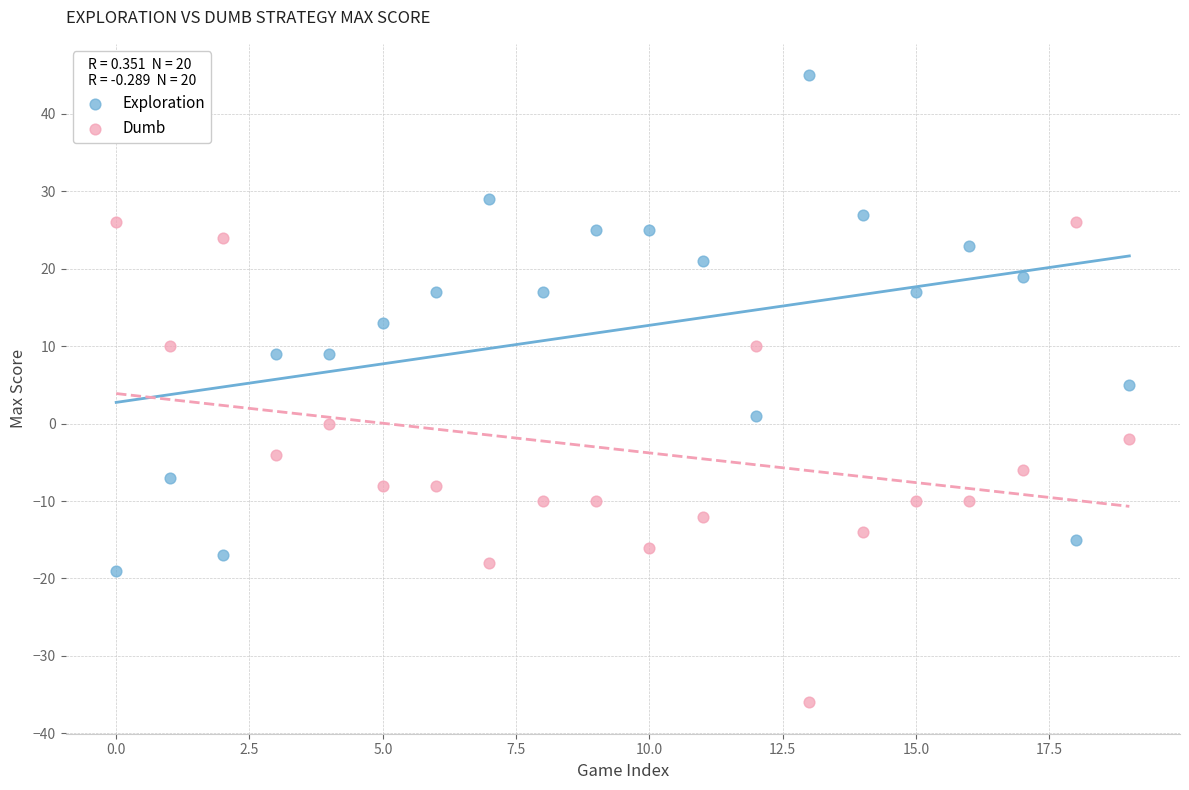

Which series contains the lowest Y value?

Dumb